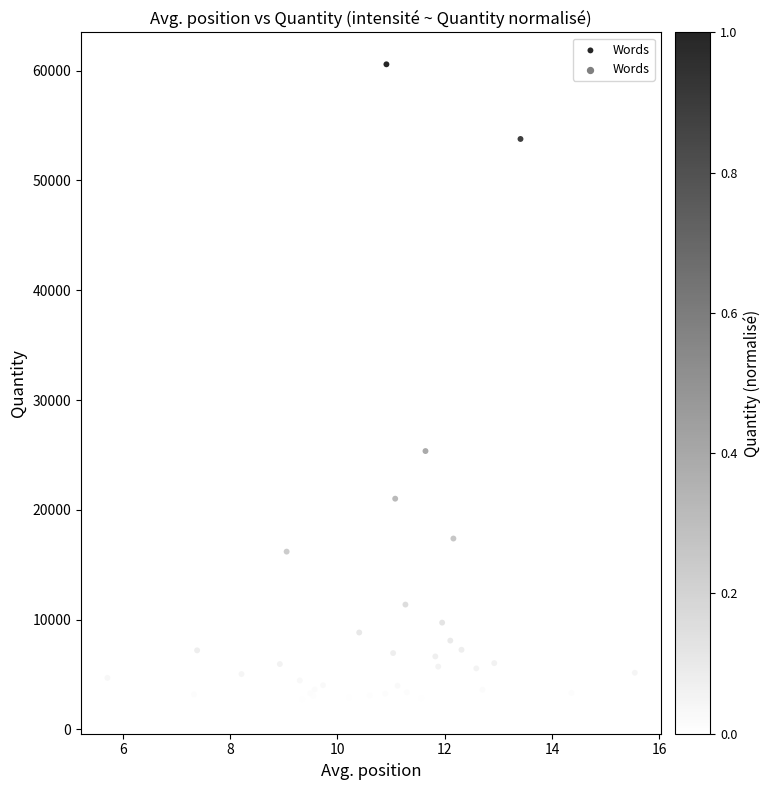

What Y value in the scatter plot is closest to 31543?

25351